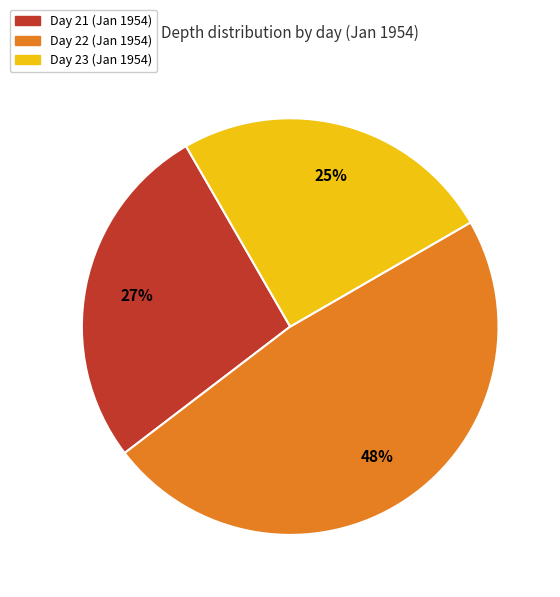

What percentage is the Day 23 (Jan 1954) slice, to the nearest percent?

25%